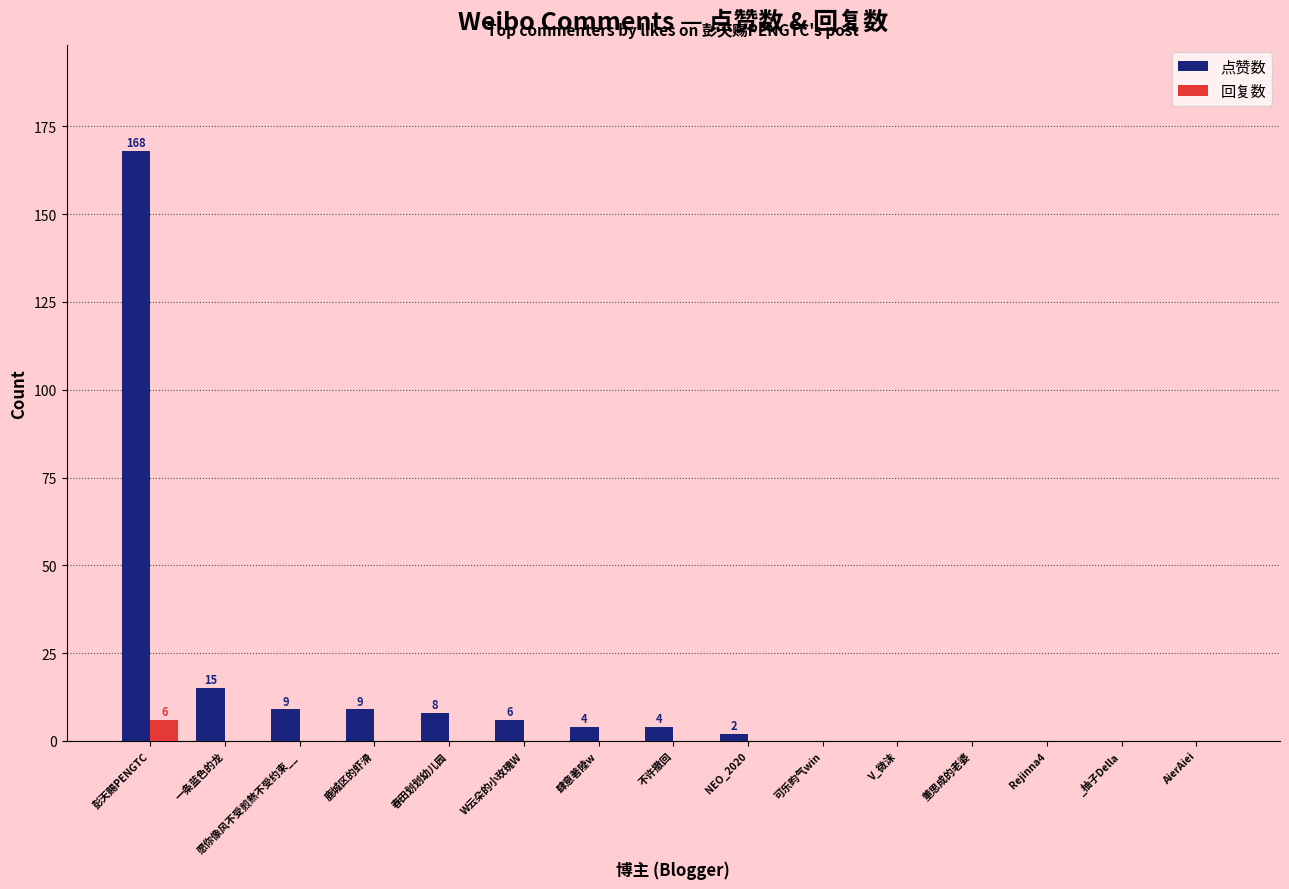

What is the sum of all 点赞数 values?

225